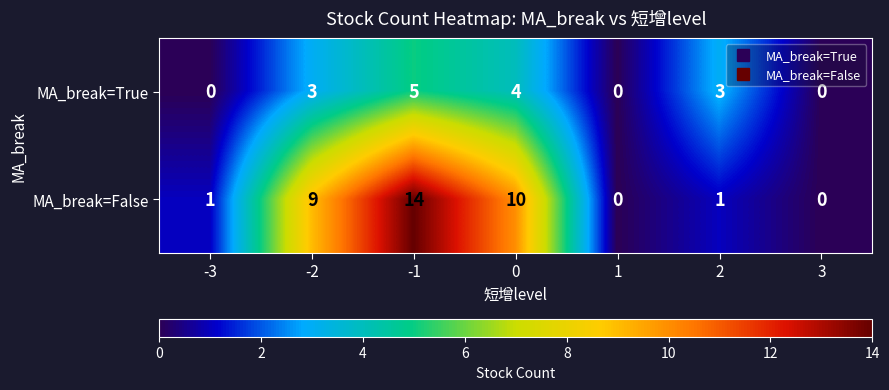

What is the greatest value displayed?

14